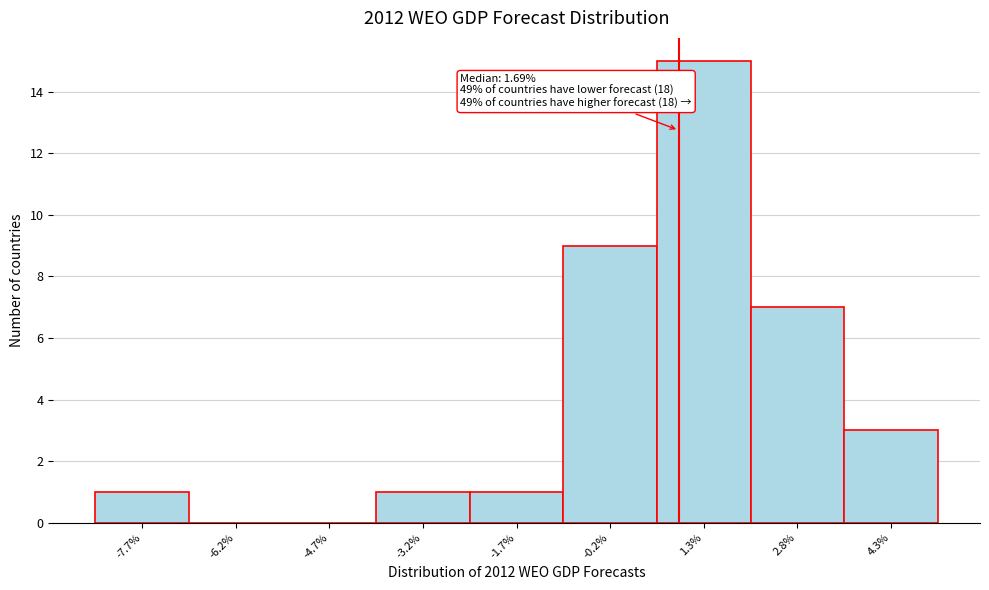

Reading right to left, what are all the values shown in this chart?

4.3%=3	2.8%=7	1.3%=15	-0.2%=9	-1.7%=1	-3.2%=1	-4.7%=0	-6.2%=0	-7.7%=1